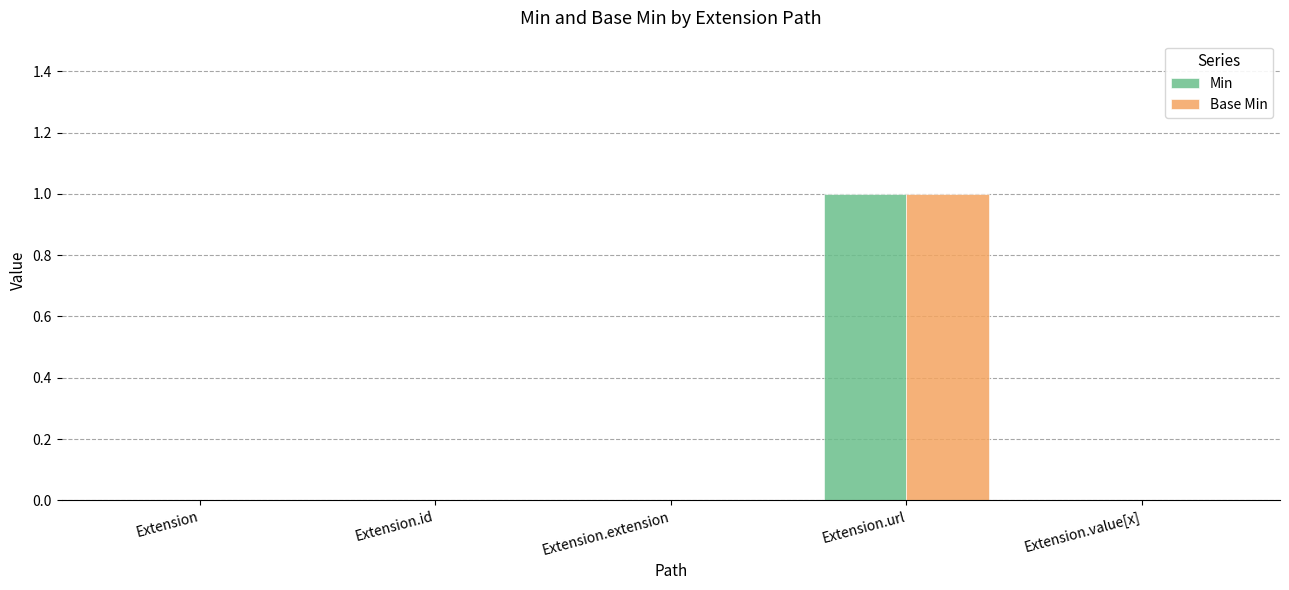

Is it true that Min equals -1 at Extension.extension?

False